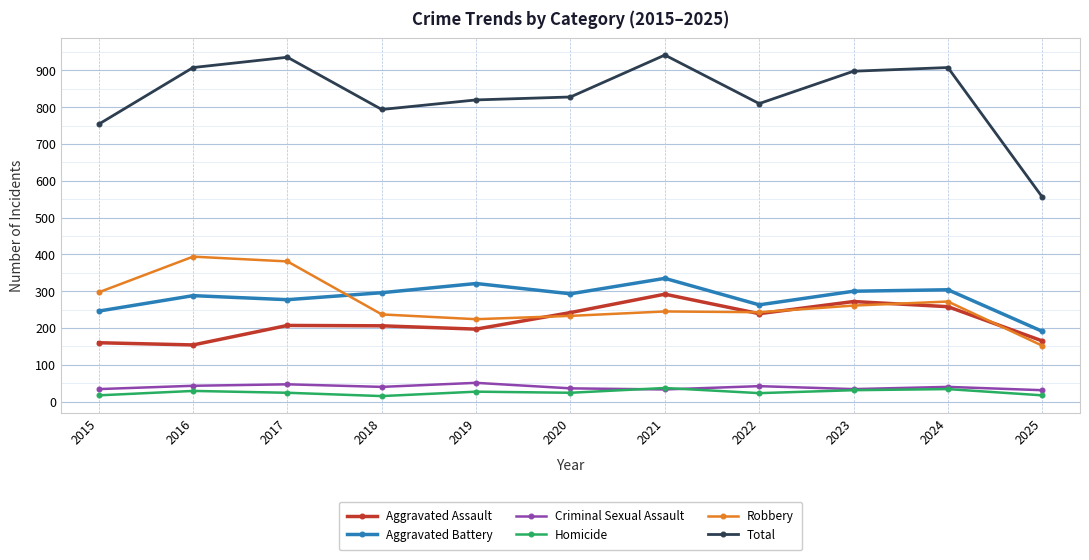

What is the difference between the highest and lowest values at 2023?

867